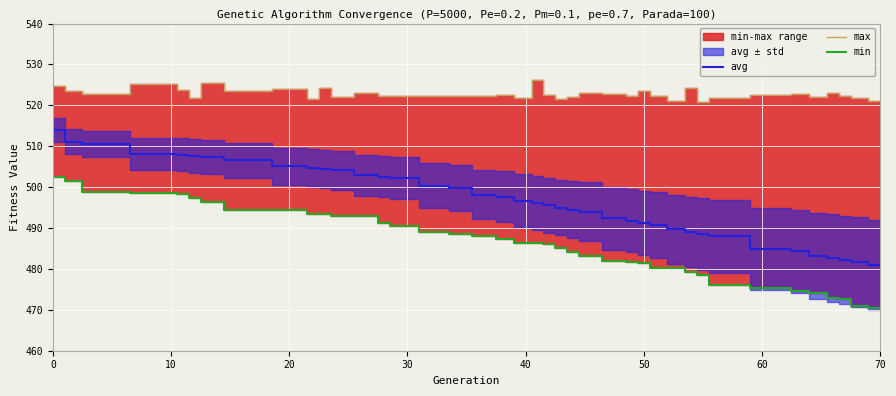

The max series shows 522.4 at 26. True or false?

True